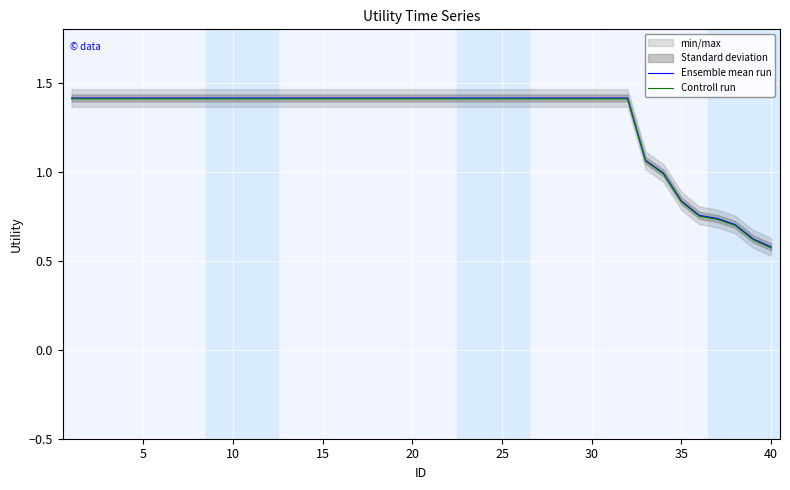

True or false: Controll run and Ensemble mean run intersect in this chart.

False